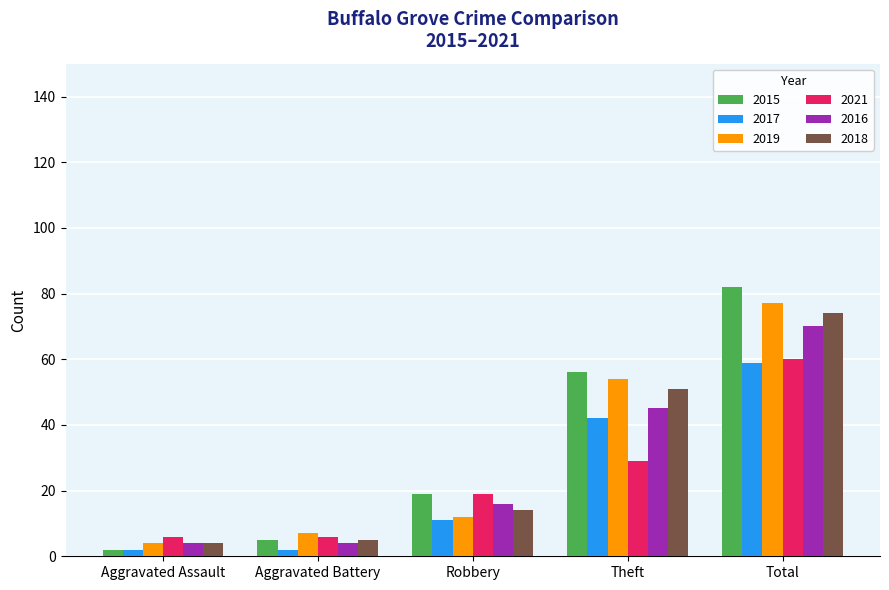

Which series has the largest total across all categories?

2015